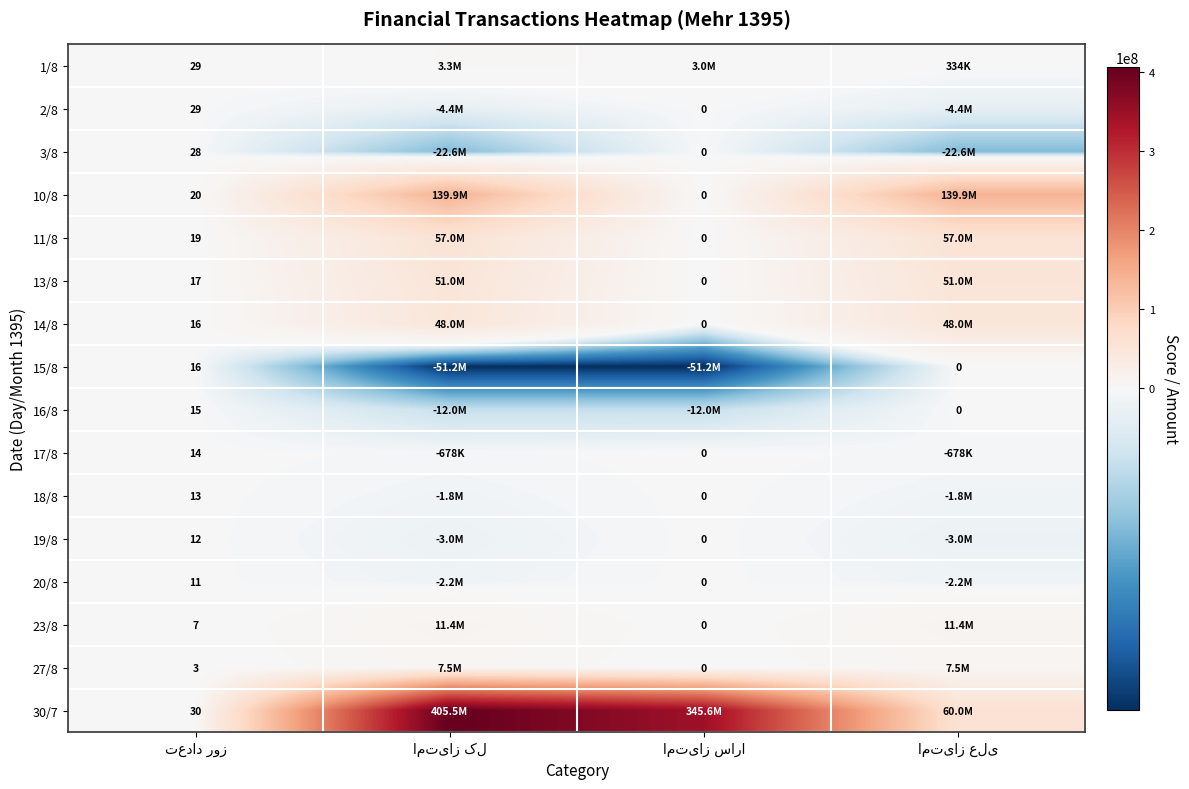

The value of 14/8 at امتیاز سارا is 0. True or false?

True